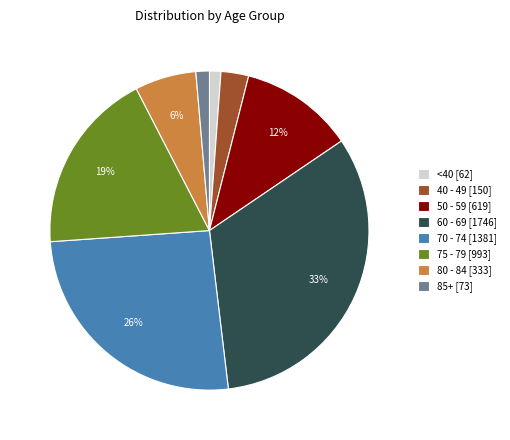

Which has a higher value, 70 - 74 [1381] or 50 - 59 [619]?

70 - 74 [1381]